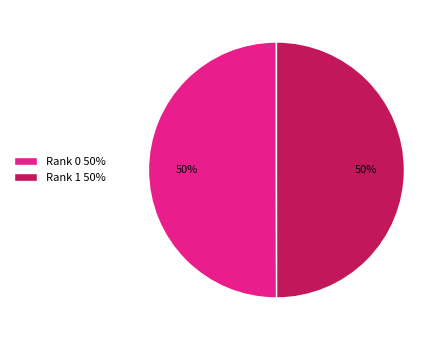

The Rank 1 slice represents 63% of the pie. True or false?

False